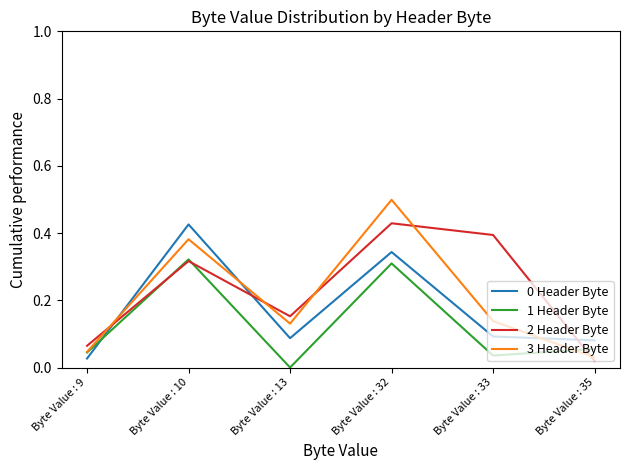

At which category is the sum across all series the highest?

Byte Value : 32